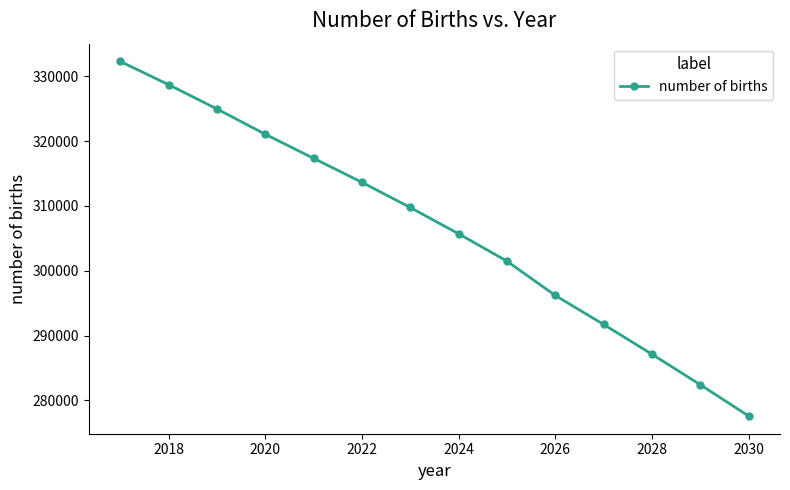

True or false: there are more than 1 points higher than both neighbors.

False